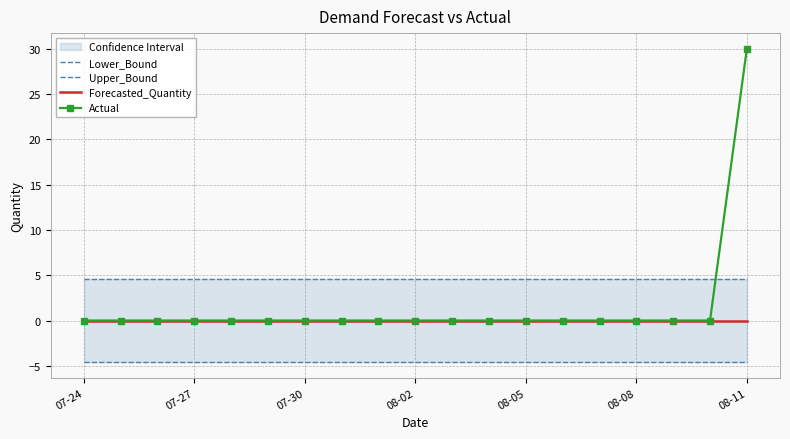

The Actual series shows -15 at 07-30. True or false?

False